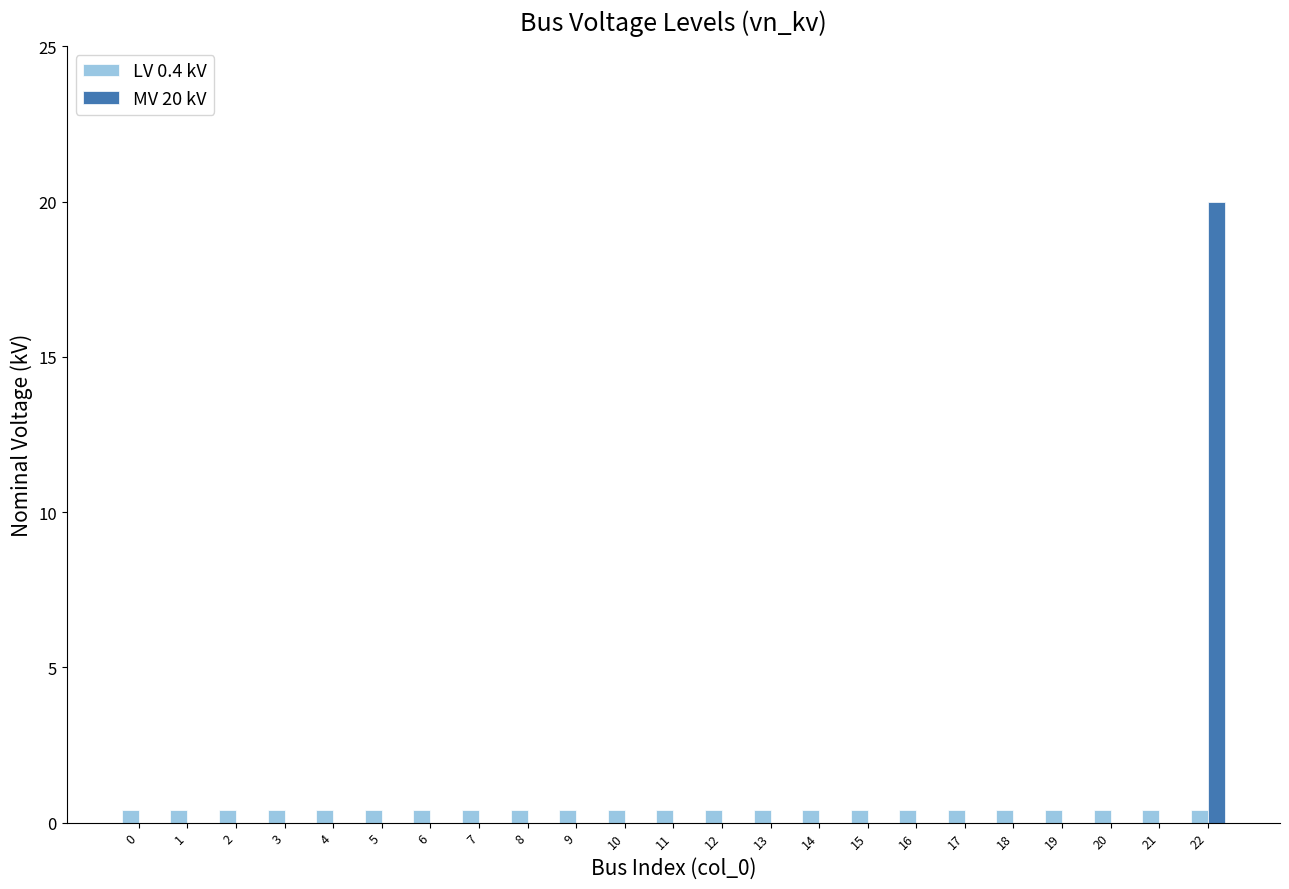

What is the highest value of the LV 0.4 kV series?

0.4